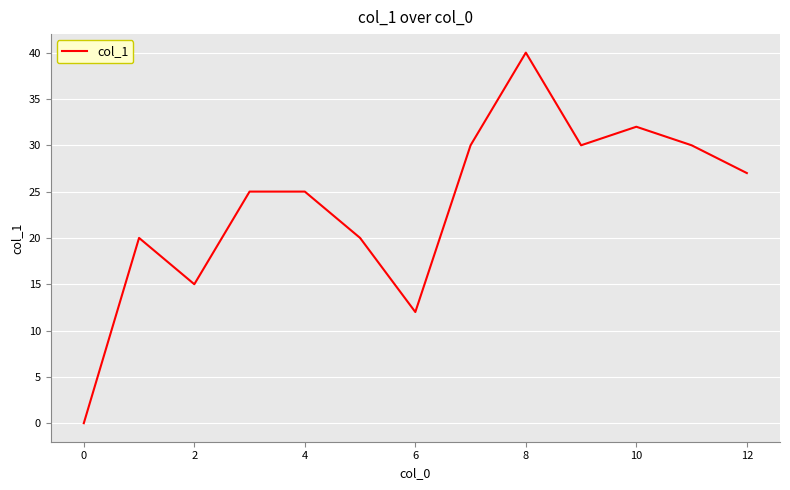

What is the difference between the maximum and minimum values?

40